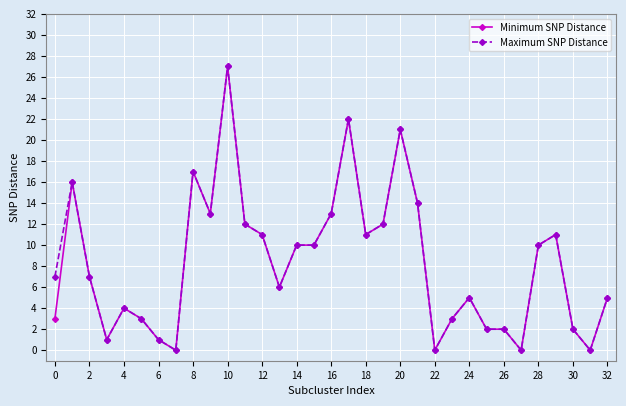

What is the greatest value displayed?

27